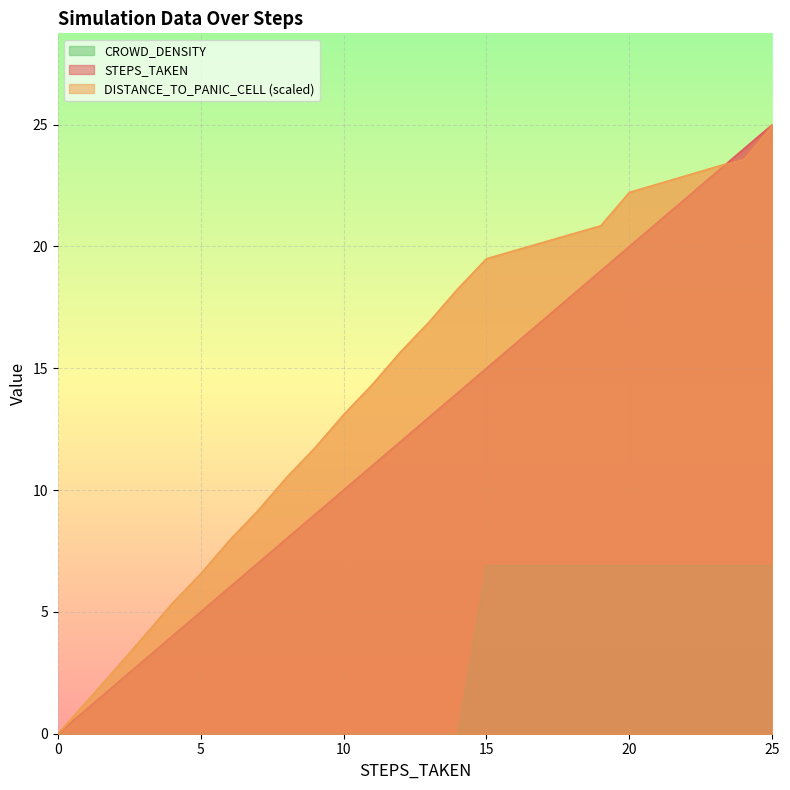

Which series has the largest total across all categories?

DISTANCE_TO_PANIC_CELL (scaled)